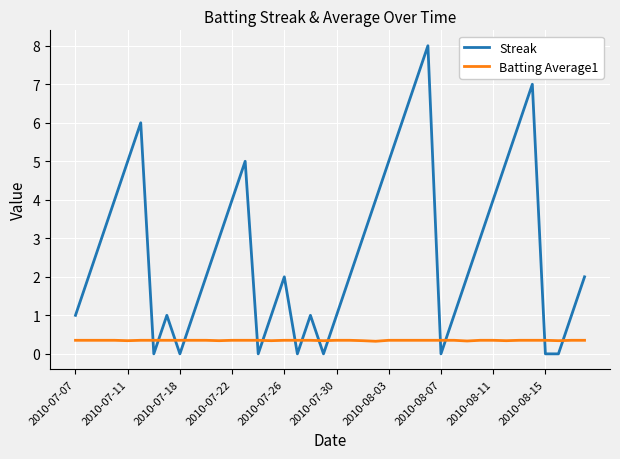

After their last crossing, which series has the higher values: Batting Average1 or Streak?

Streak